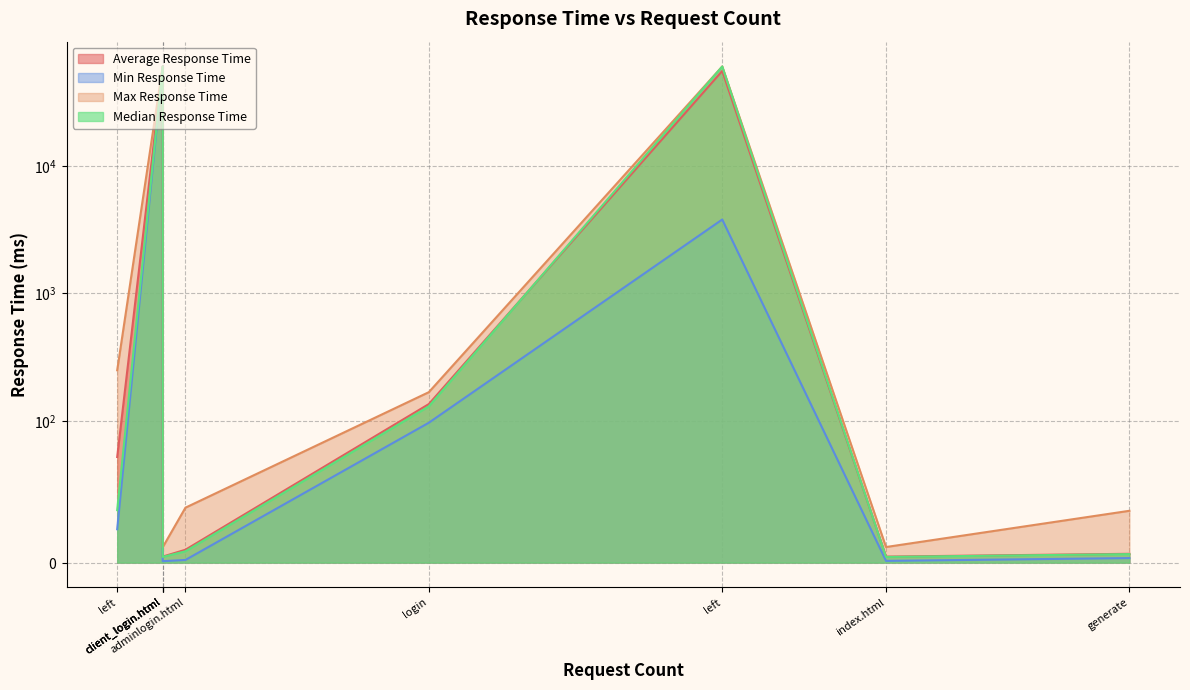

Is it true that Median Response Time equals 18.2 at /api/v1/adminuserservice/users?

False